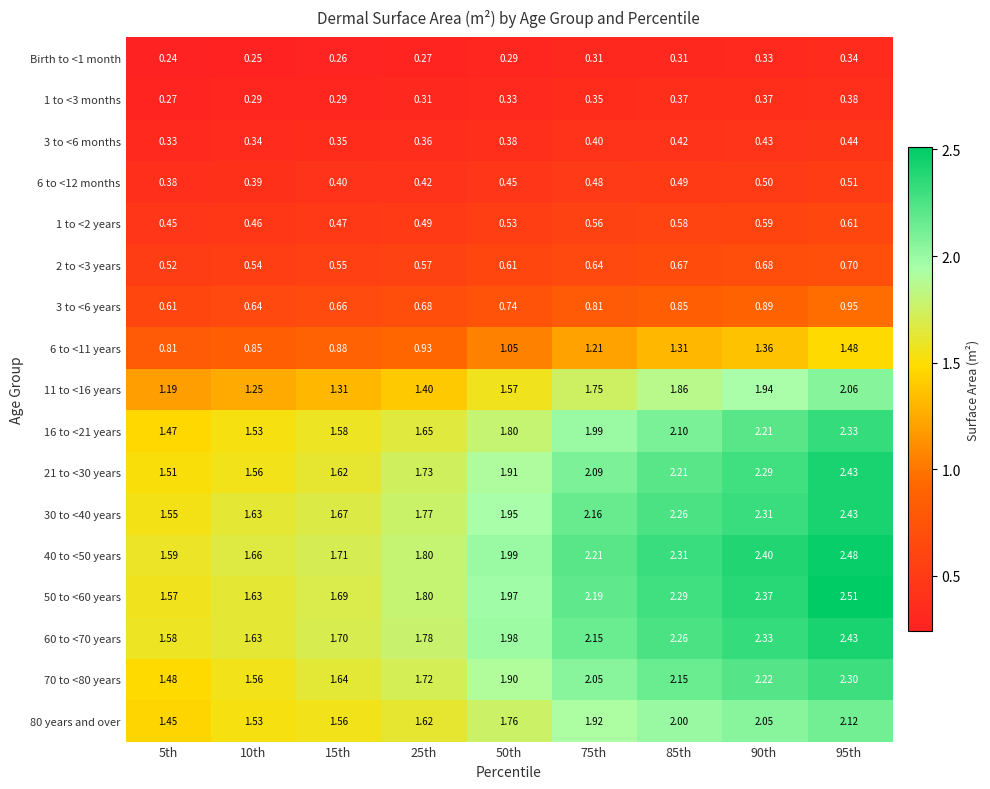

Is the value of 6 to <12 months at 15th greater than the value of 1 to <2 years at 75th?

No